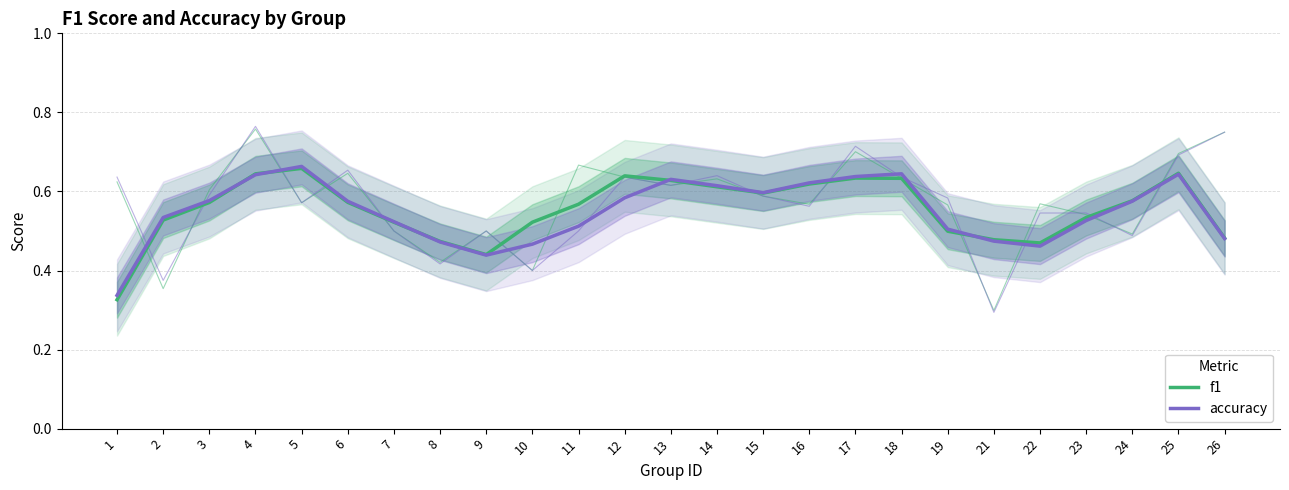

What are all the series names shown in the legend?

f1, accuracy